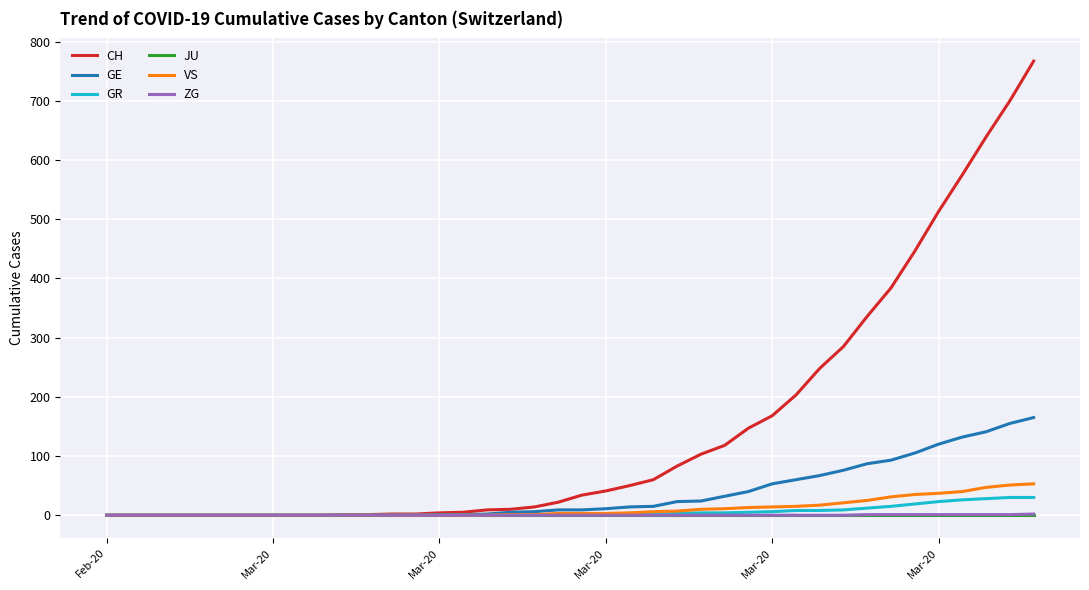

Which series has the largest total across all categories?

CH